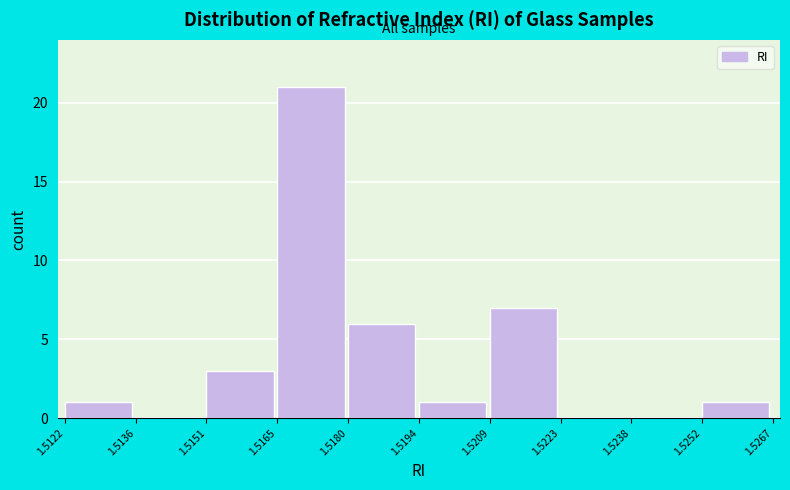

Reading left to right, list every bar in this chart as the range it spans on the x-axis followed by its height. The values are not printed on the chart, so give them approximately, as read against the axis.

1.5122 to 1.5136: 1
1.5136 to 1.5151: 0
1.5151 to 1.5165: 3
1.5165 to 1.5180: 21
1.5180 to 1.5194: 6
1.5194 to 1.5209: 1
1.5209 to 1.5223: 7
1.5223 to 1.5238: 0
1.5238 to 1.5252: 0
1.5252 to 1.5267: 1